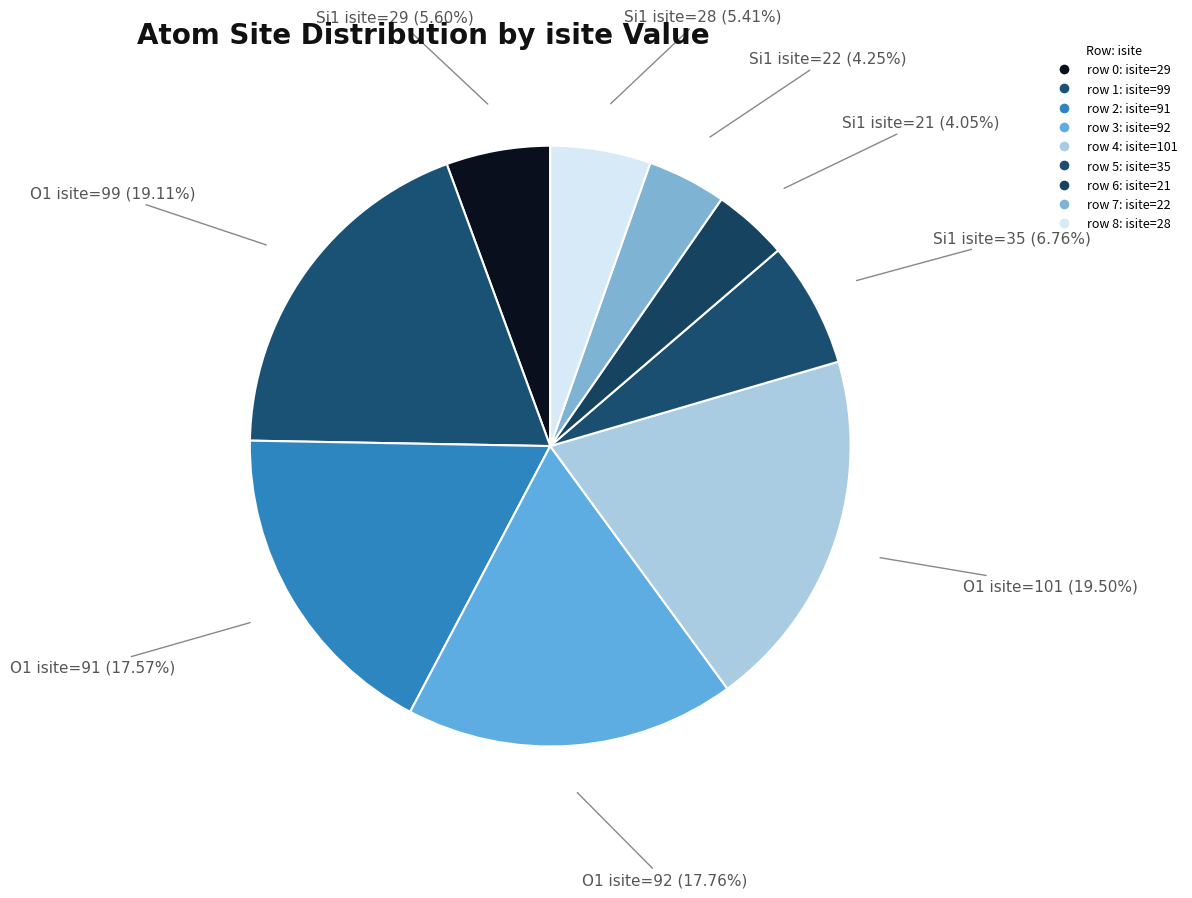

What is the smallest slice in the pie chart?

Row 6 (Si1, isite=21)